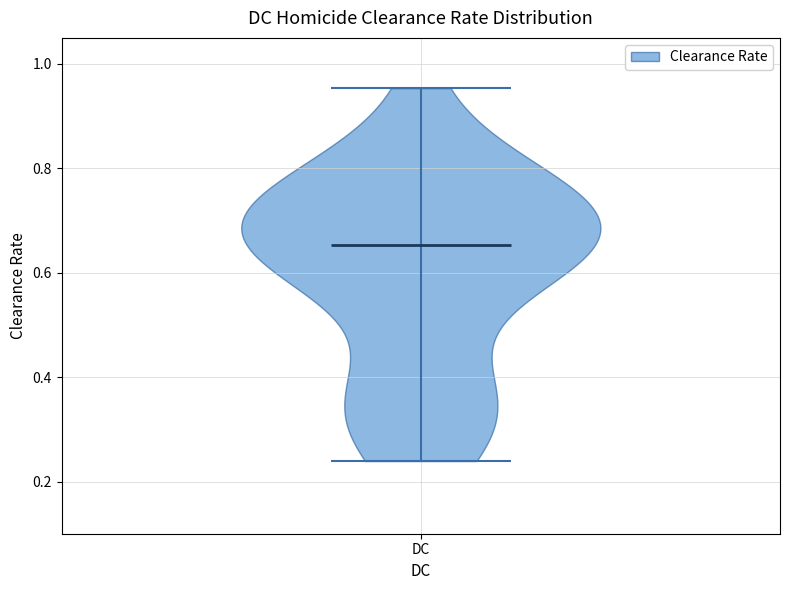

Read this violin plot against the y-axis: where its median line is, and the lowest and highest points the violin reaches. The values are not printed on the chart, so give them approximately, as read against the axis.

median line 0.66, lowest point 0.24, highest point 0.96